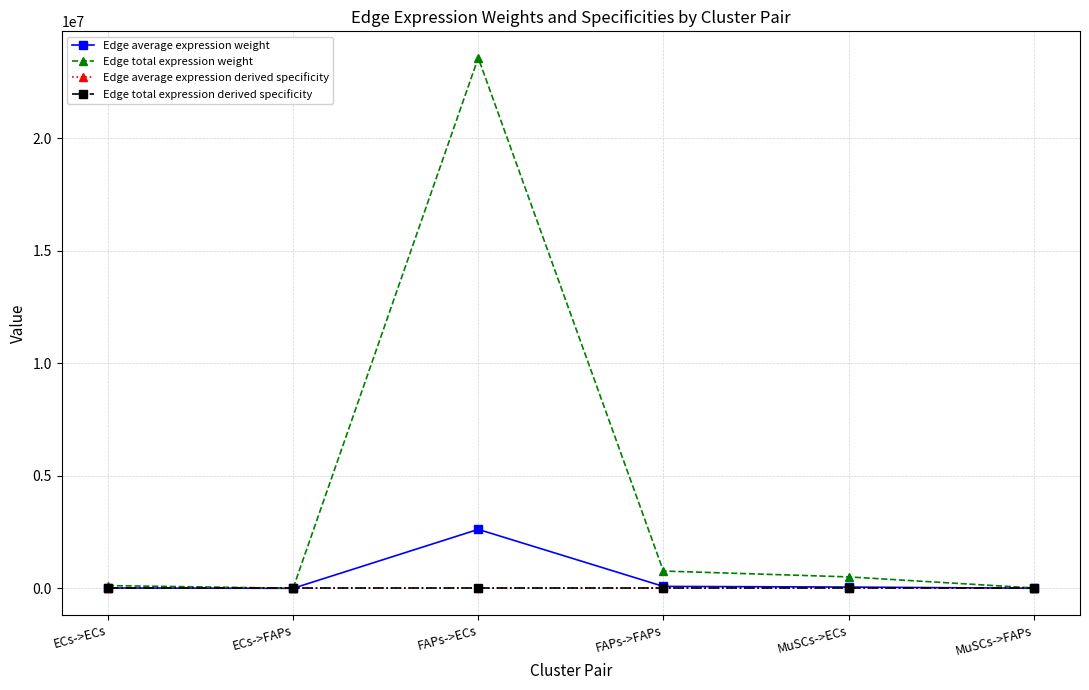

Reading right to left, transcribe all the data shown in this chart.

Edge average expression weight: MuSCs->FAPs=1839.2	MuSCs->ECs=56479.5	FAPs->FAPs=85306.4	FAPs->ECs=2619585.5	ECs->FAPs=440.4	ECs->ECs=13524.4
Edge total expression weight: MuSCs->FAPs=16553.2	MuSCs->ECs=508315.6	FAPs->FAPs=767757.4	FAPs->ECs=23576269.7	ECs->FAPs=3963.8	ECs->ECs=121719.2
Edge average expression derived specificity: MuSCs->FAPs=0.0	MuSCs->ECs=0.0	FAPs->FAPs=0.0	FAPs->ECs=0.9	ECs->FAPs=0.0	ECs->ECs=0.0
Edge total expression derived specificity: MuSCs->FAPs=0.0	MuSCs->ECs=0.0	FAPs->FAPs=0.0	FAPs->ECs=0.9	ECs->FAPs=0.0	ECs->ECs=0.0